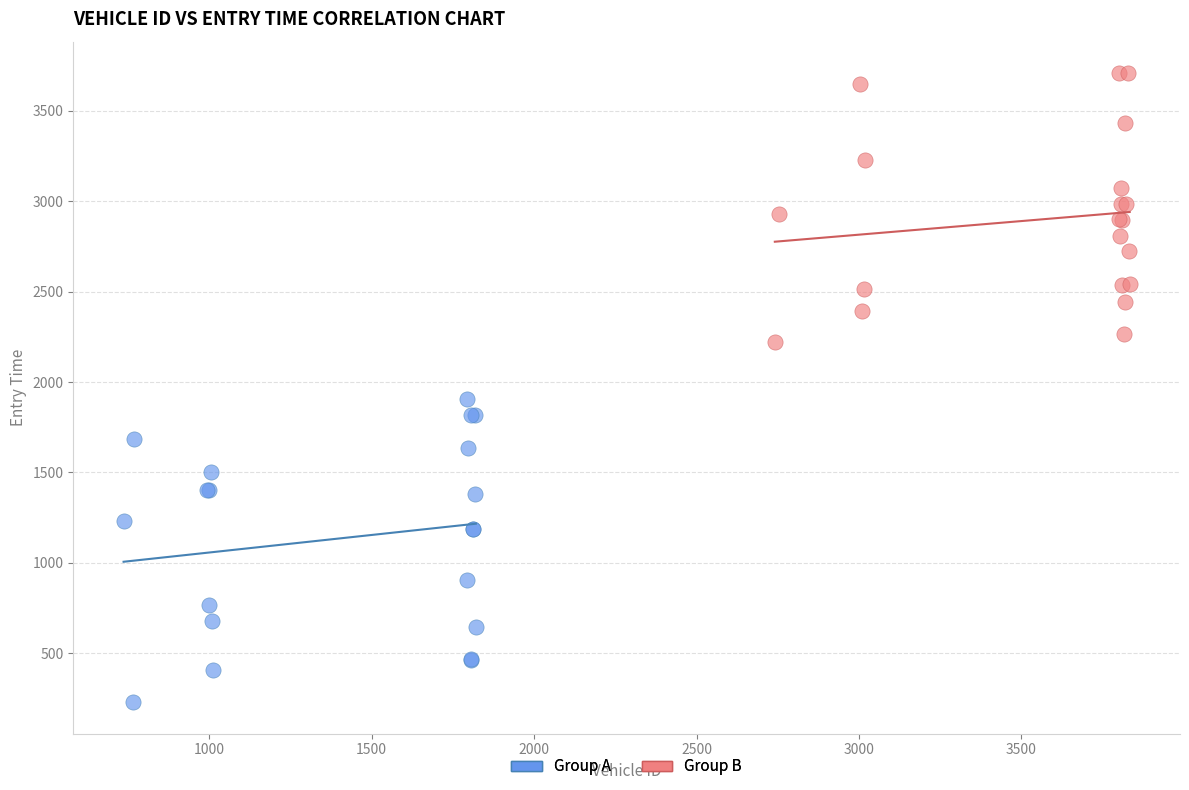

Which series has the largest Y range (max minus min)?

Group A